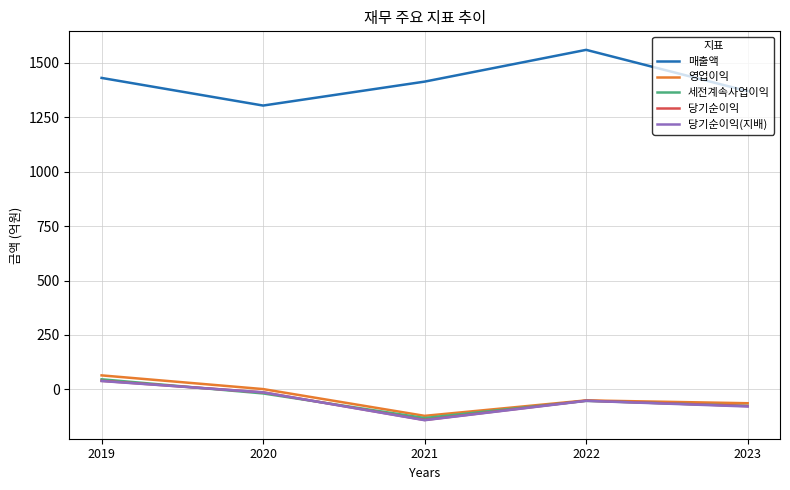

True or false: 매출액 and 당기순이익(지배) cross at least once.

False